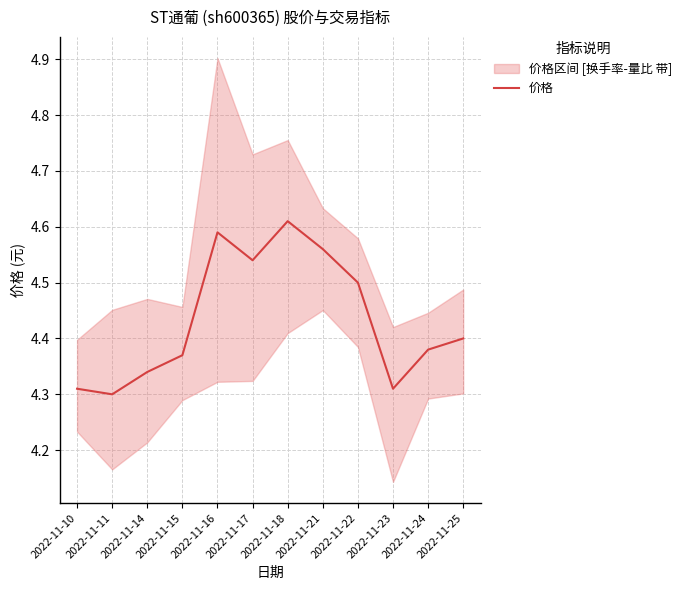

Rank the categories by value from lowest to highest.

2022-11-11, 2022-11-10, 2022-11-23, 2022-11-14, 2022-11-15, 2022-11-24, 2022-11-25, 2022-11-22, 2022-11-17, 2022-11-21, 2022-11-16, 2022-11-18